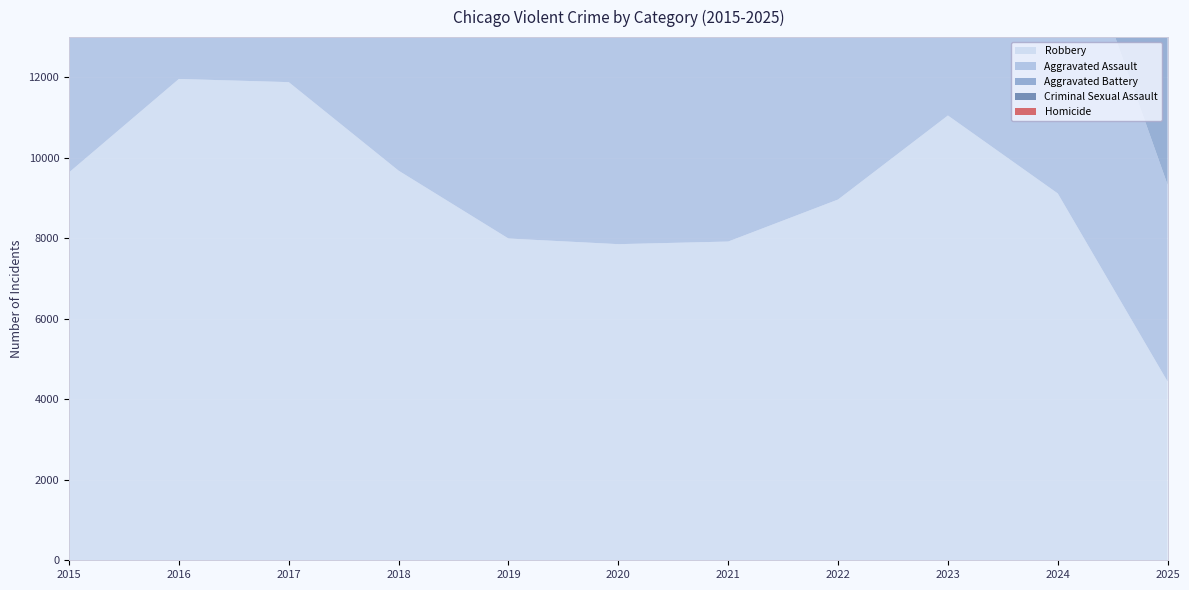

Reading left to right, what are all the values shown in this chart?

Aggravated Assault: 2015=4480	2016=5713	2017=5793	2018=6002	2019=5841	2020=6265	2021=7242	2022=7281	2023=7712	2024=7905	2025=4888
Aggravated Battery: 2015=7018	2016=8085	2017=7845	2018=7734	2019=7858	2020=8320	2021=8348	2022=7495	2023=8080	2024=8182	2025=5255
Criminal Sexual Assault: 2015=1716	2016=1870	2017=1996	2018=2056	2019=1931	2020=1508	2021=1762	2022=1844	2023=1875	2024=1782	2025=1284
Homicide: 2015=496	2016=786	2017=672	2018=588	2019=499	2020=787	2021=806	2022=730	2023=632	2024=589	2025=308
Robbery: 2015=9638	2016=11960	2017=11881	2018=9681	2019=7995	2020=7855	2021=7920	2022=8964	2023=11052	2024=9115	2025=4440